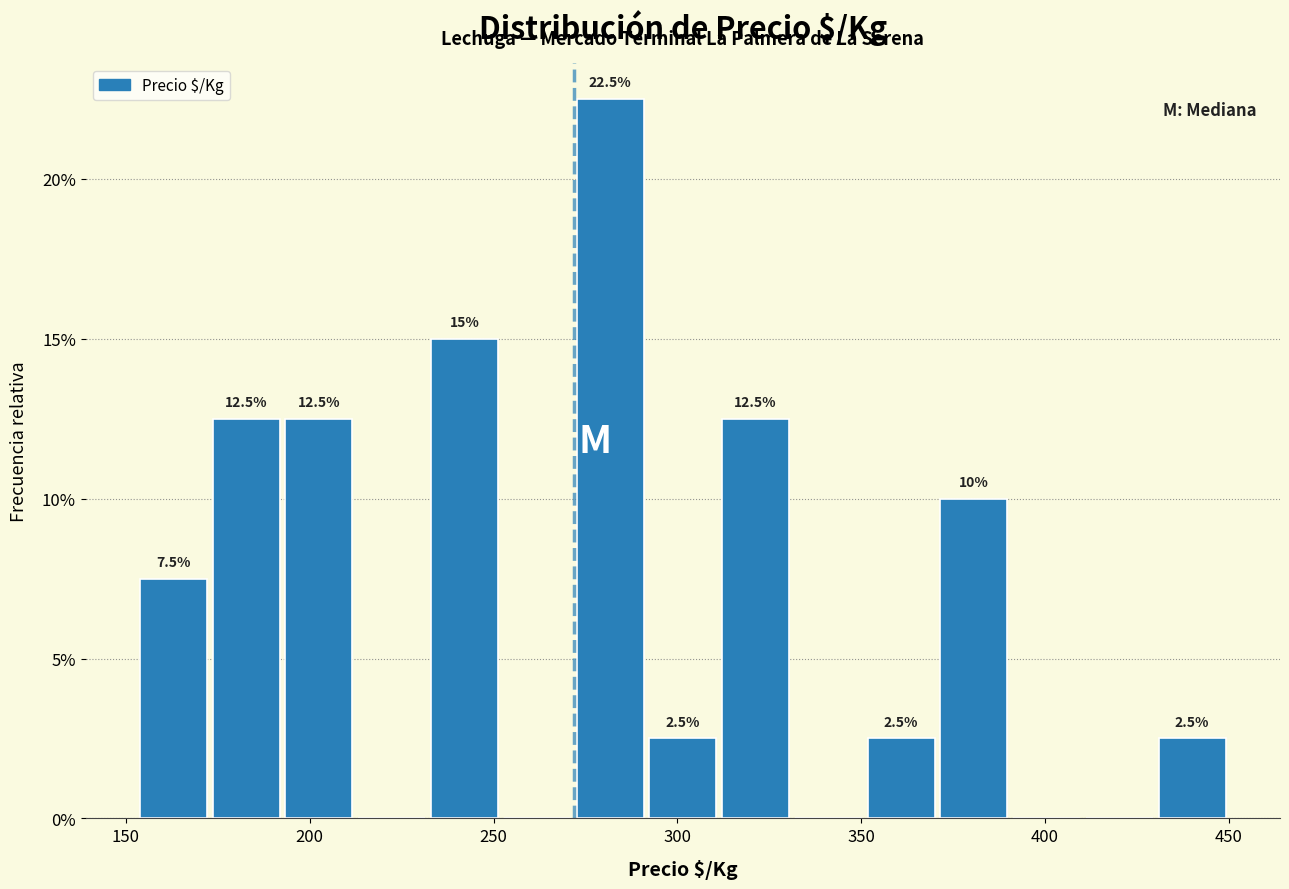

Read against the x-axis, roughly where is the centre of the tallest bar?

280